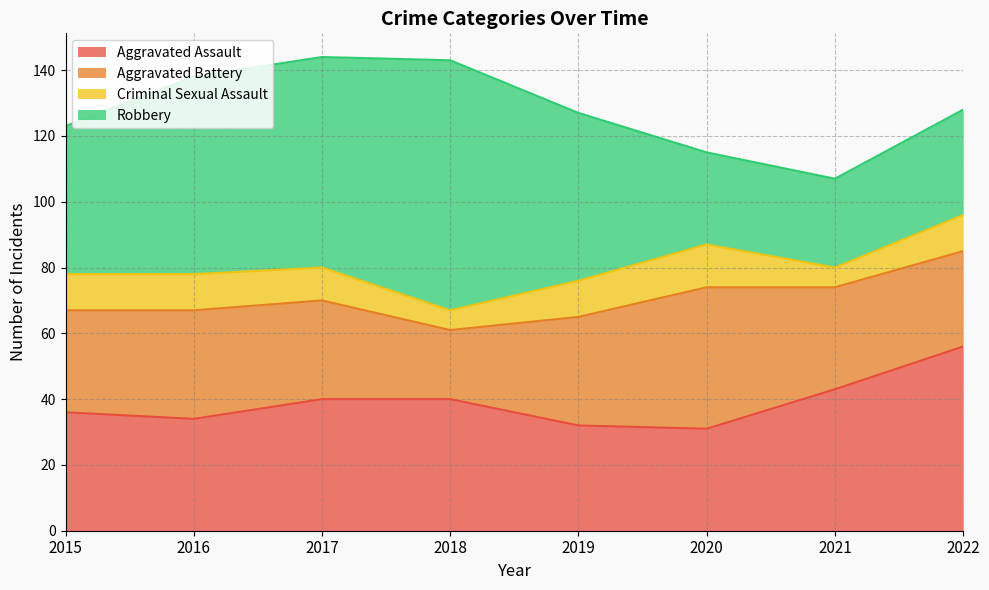

Does the chart display data point markers on the line(s)?

No